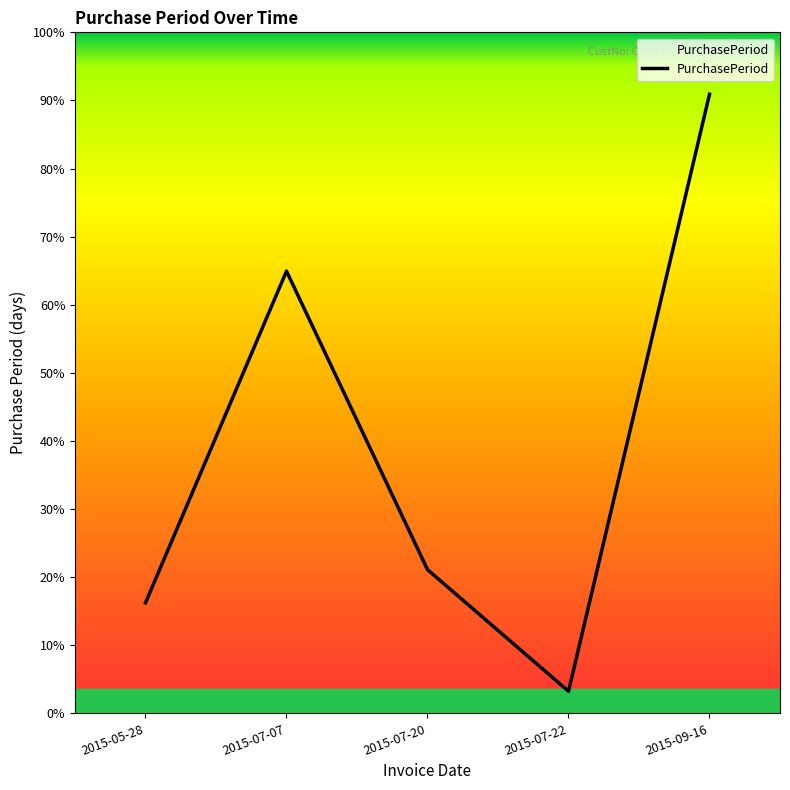

Which category has the highest value across all series?

2015-09-16